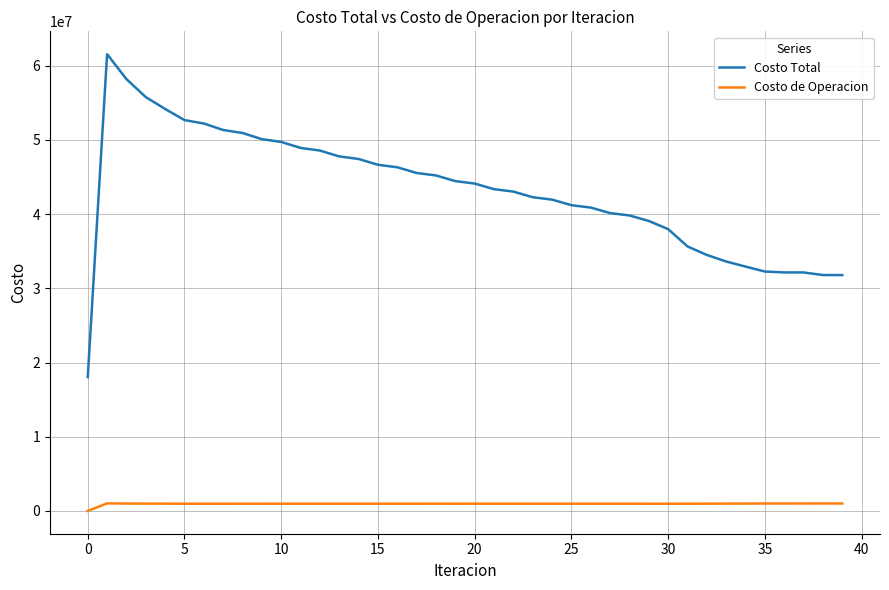

True or false: Costo de Operacion and Costo Total intersect in this chart.

False